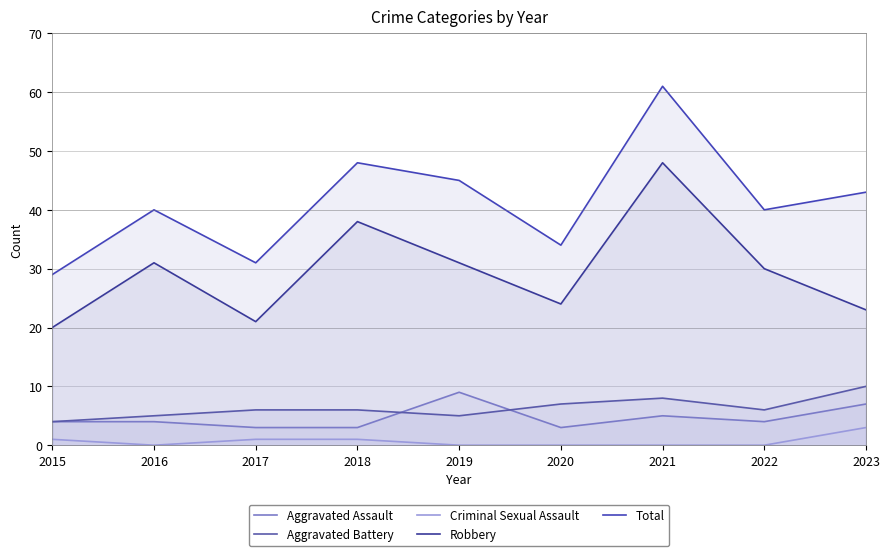

At 2021, list the series in order from largest to smallest.

Total, Robbery, Aggravated Battery, Aggravated Assault, Criminal Sexual Assault